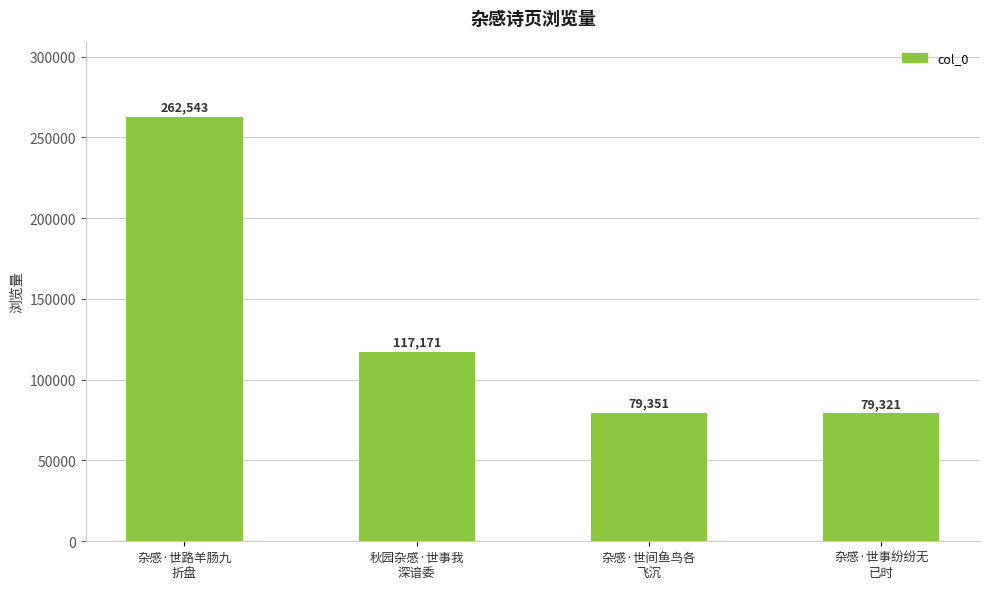

Is it true that the value at 秋园杂感·世事我
深谙委 is 117171?

True